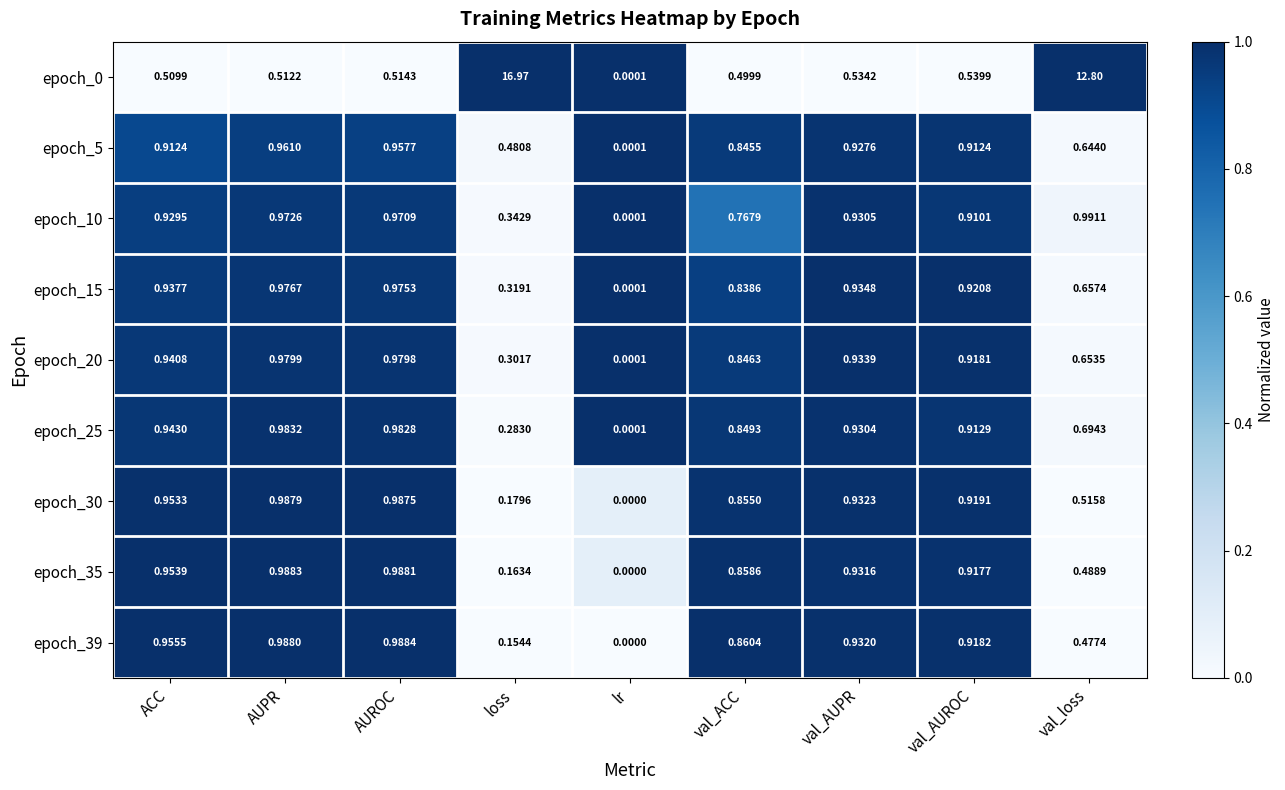

At which category is the sum across all series the highest?

loss